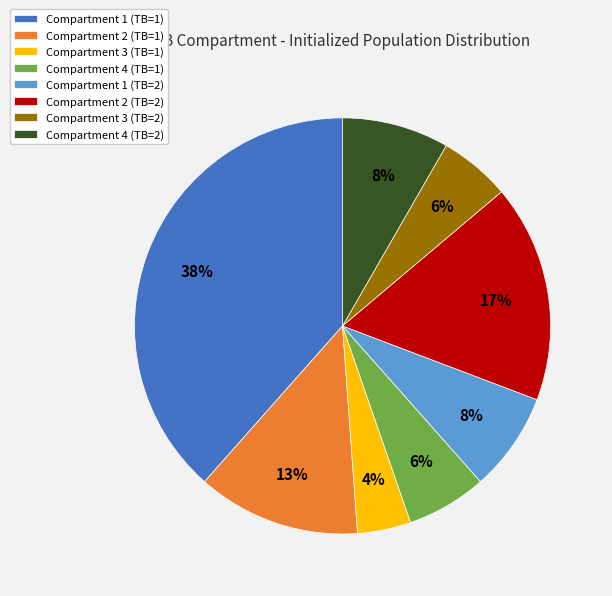

To the nearest percent, what is the average slice percentage?

12%